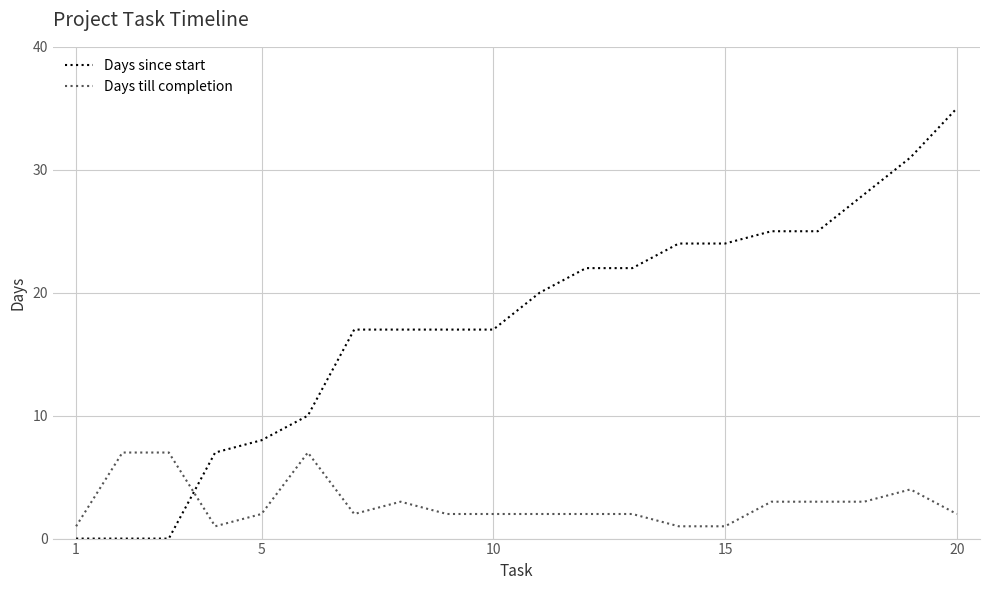

True or false: Days till completion and Days since start cross at least once.

True